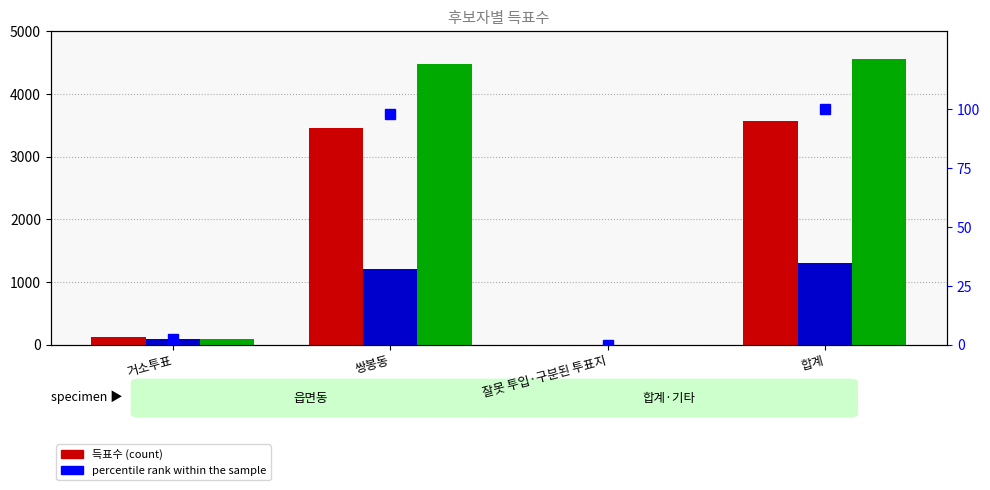

The value of 무소속이동찬 at 합계 is 7886.5. True or false?

False